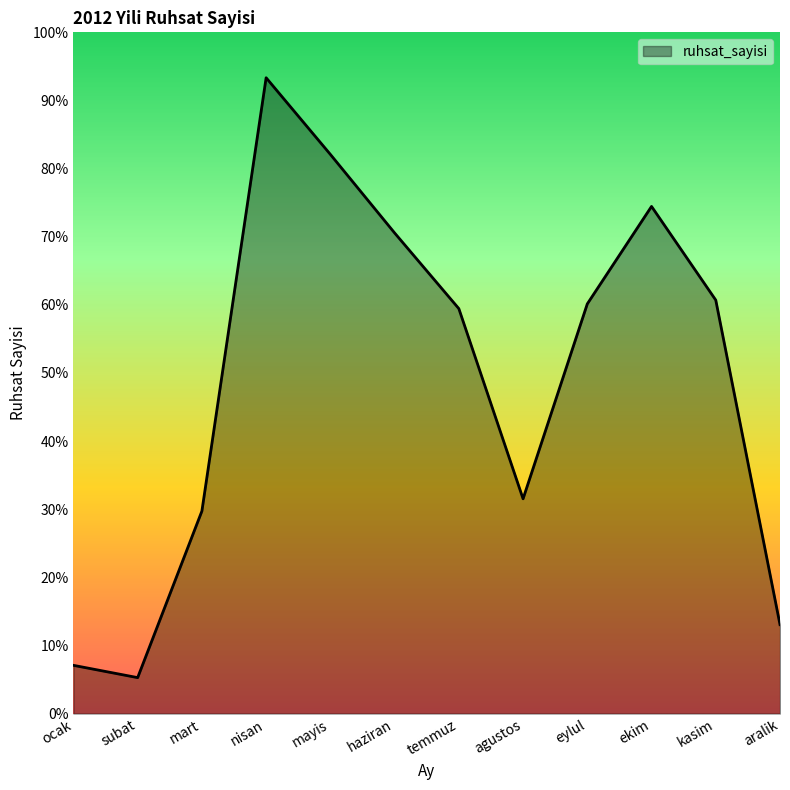

How many lines are shown in the chart?

1